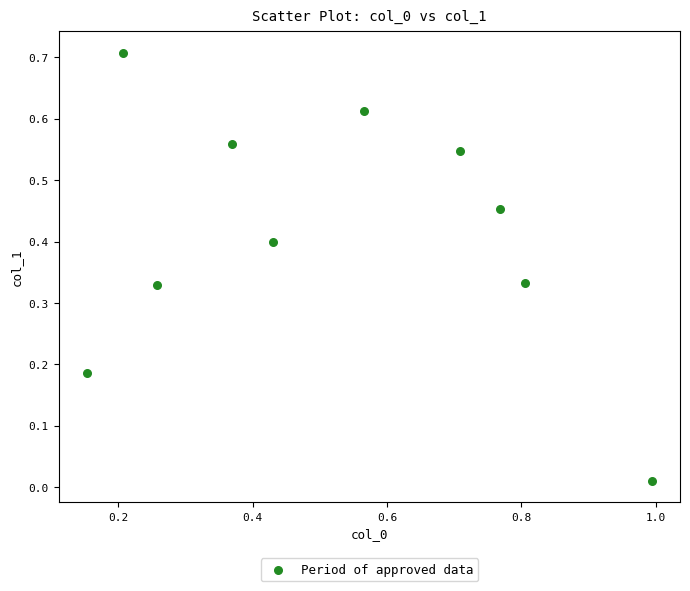

What is the range of X values (max minus min)?

0.8